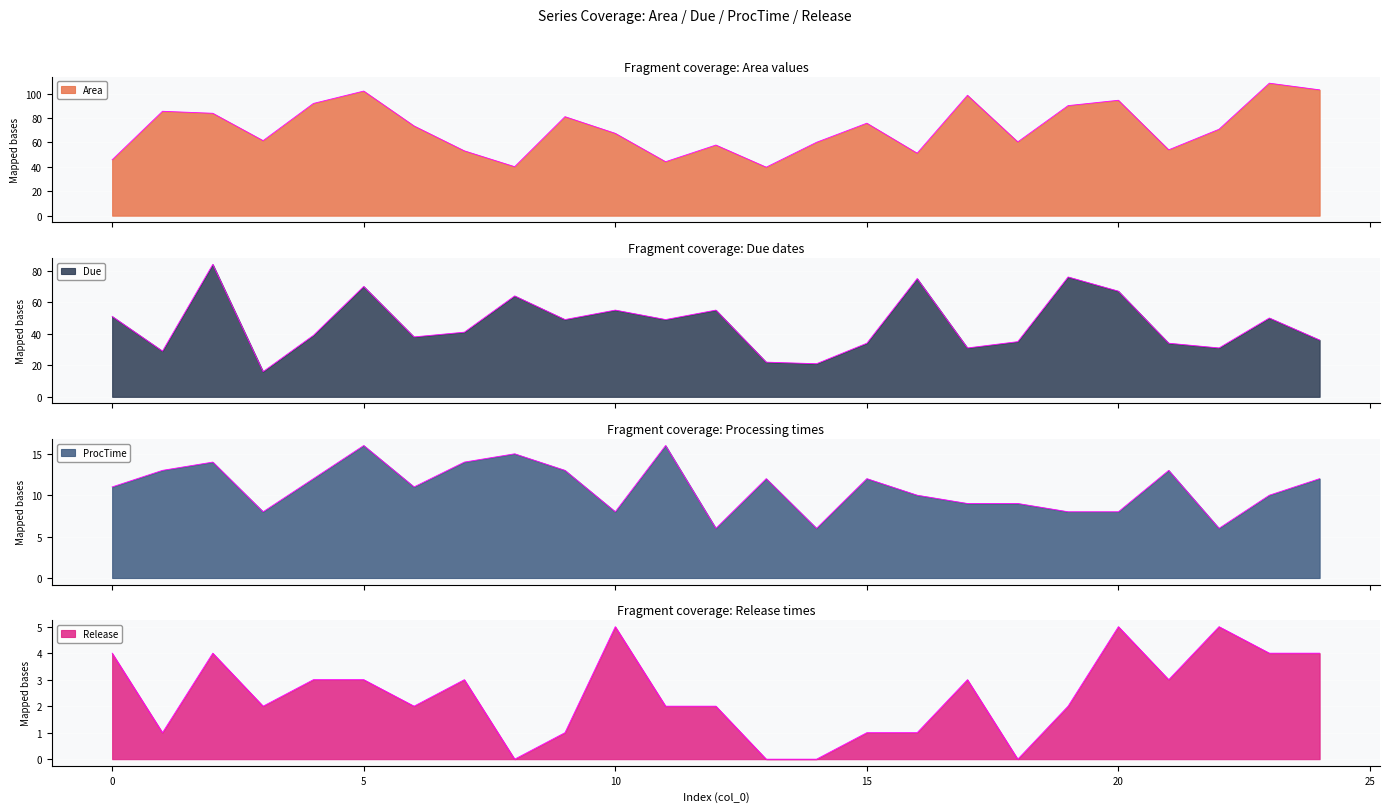

What is the maximum value shown in the chart?

108.5